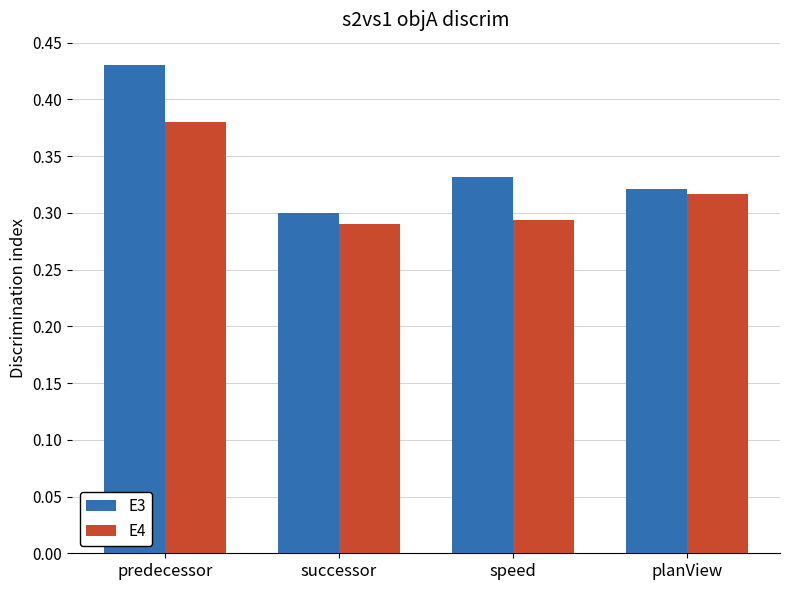

What is the label of the 3rd bar from the left?

speed